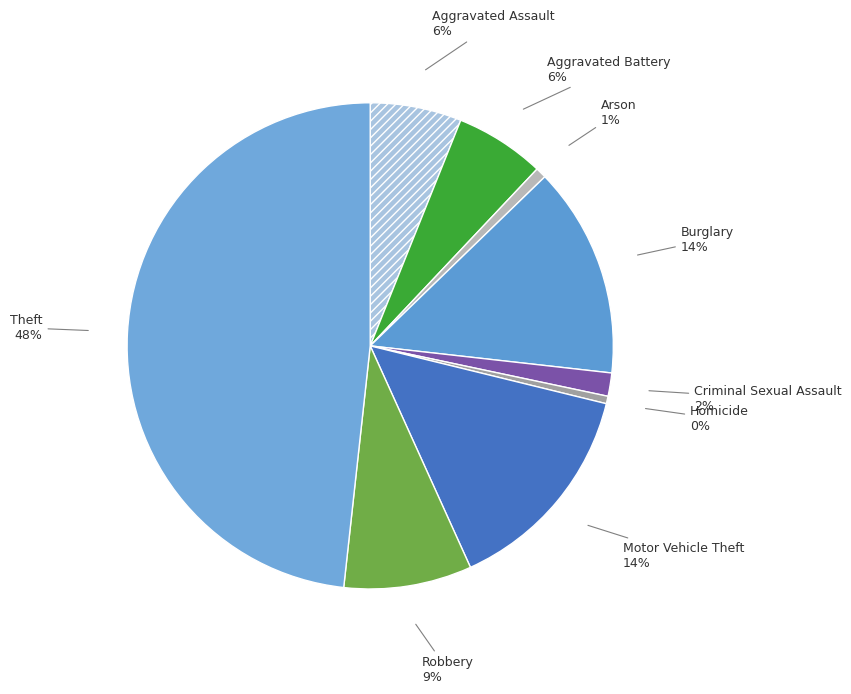

Which has a higher value, Motor Vehicle Theft or Homicide?

Motor Vehicle Theft